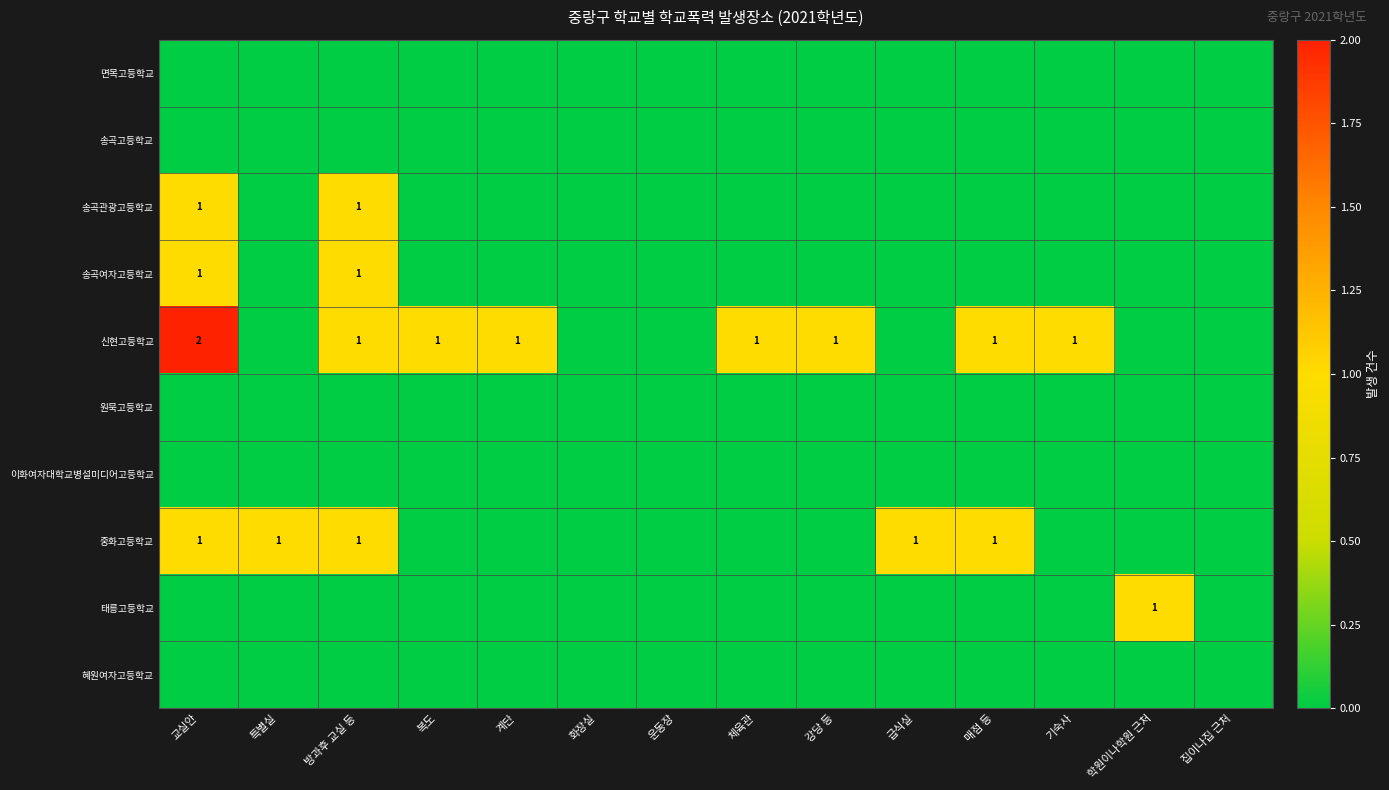

True or false: 송곡관광고등학교 has a value of 0 at 교실안.

False